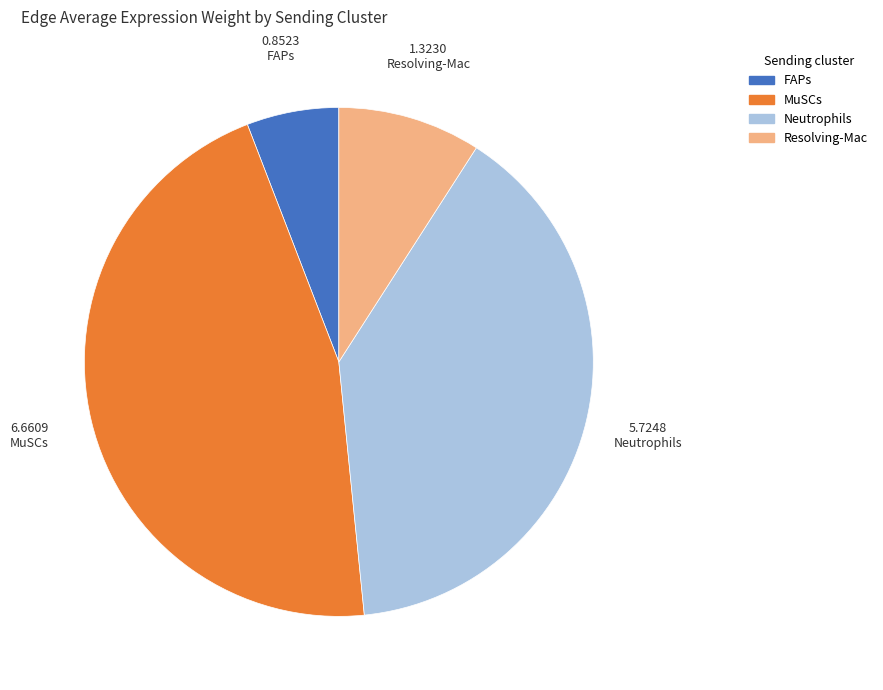

Which has a higher value, Neutrophils or MuSCs?

MuSCs